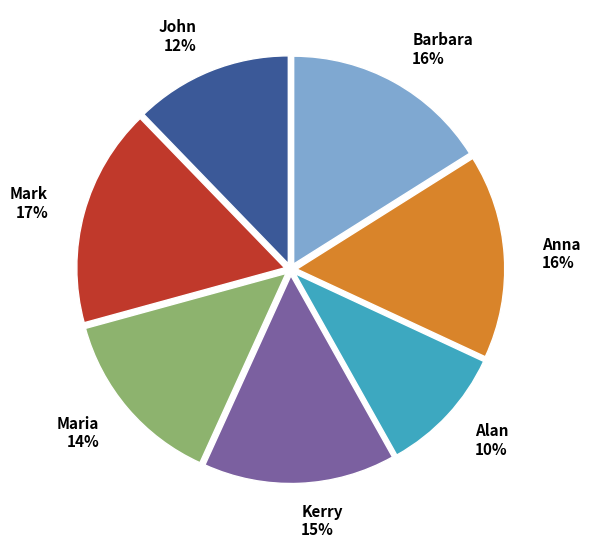

To the nearest percent, what portion does Alan represent?

10%